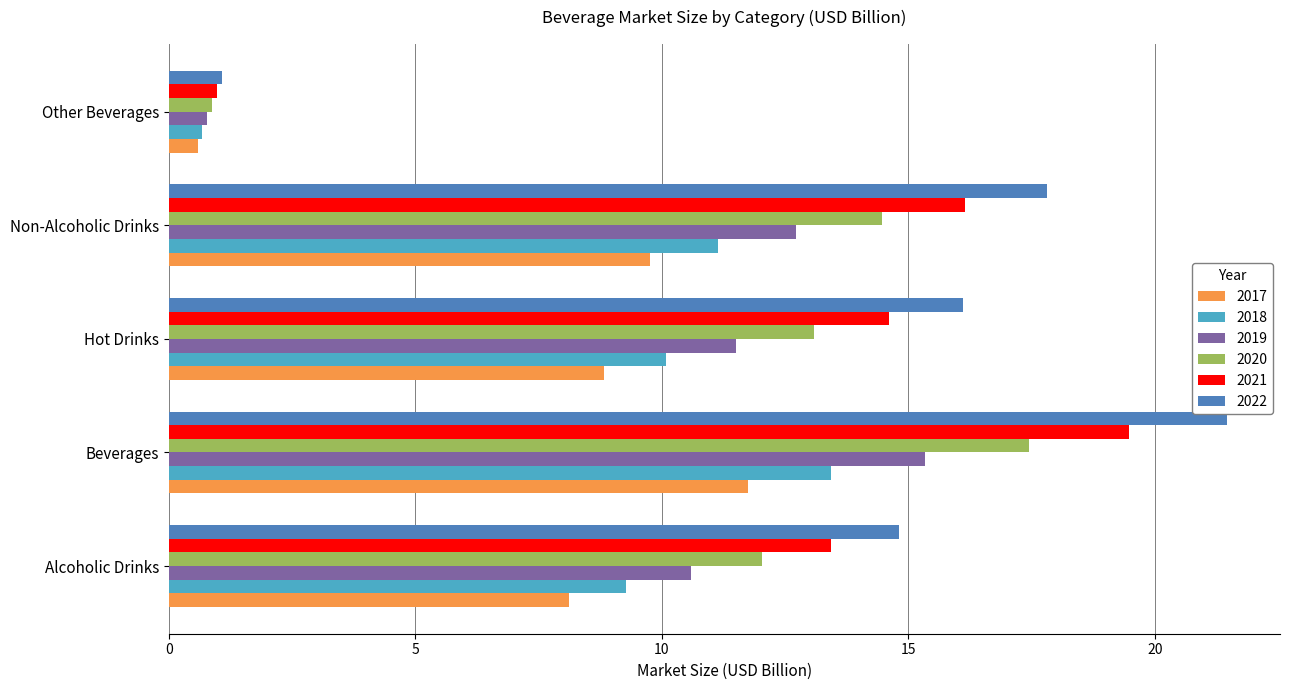

Which series changed the most between Beverages and Other Beverages?

2022